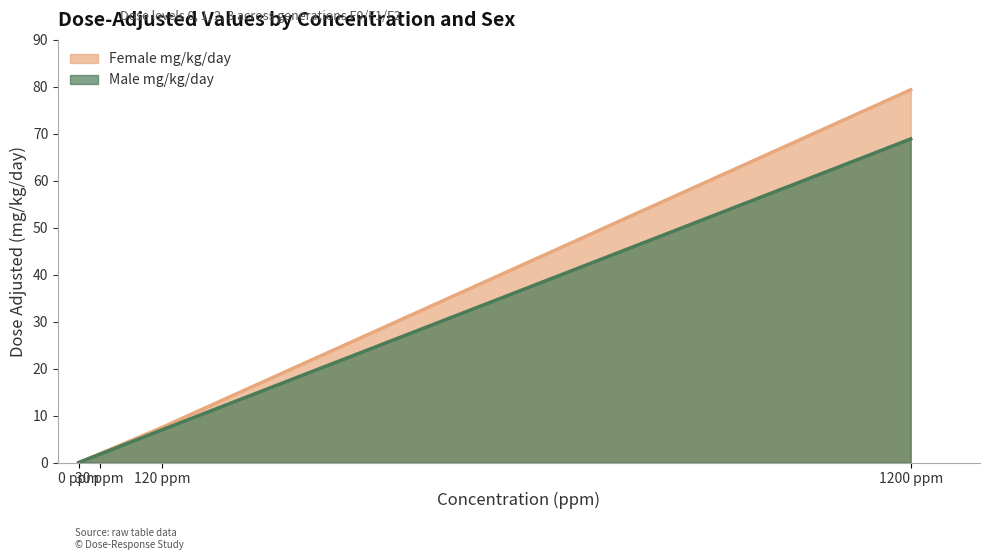

Between 1200 ppm and 120 ppm, which is larger?

1200 ppm